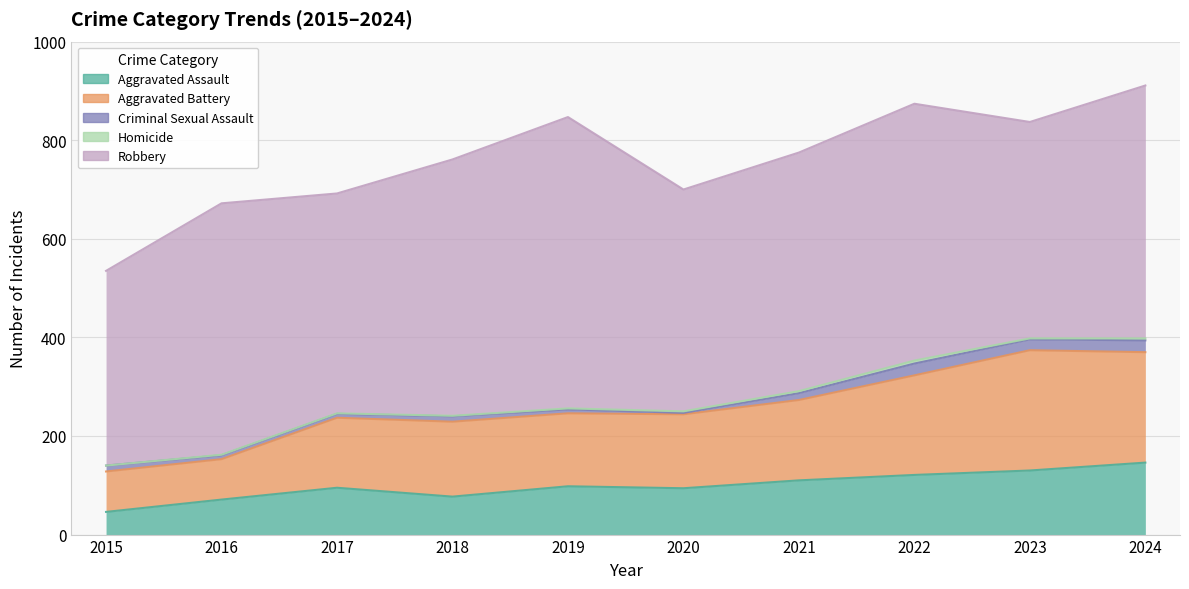

What are all the series names shown in the legend?

Aggravated Assault, Aggravated Battery, Criminal Sexual Assault, Homicide, Robbery